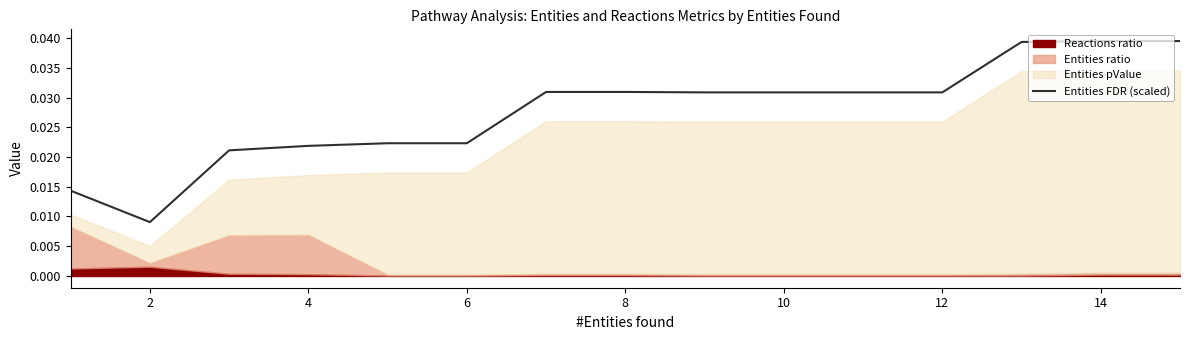

Where is the data nearest to the value 0?

2